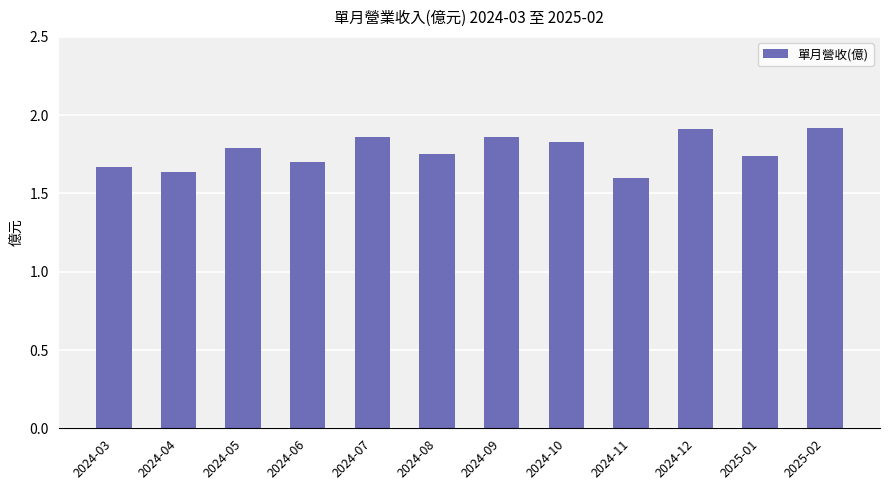

What is the sum of the values at 2024-06 and 2024-12?

3.6